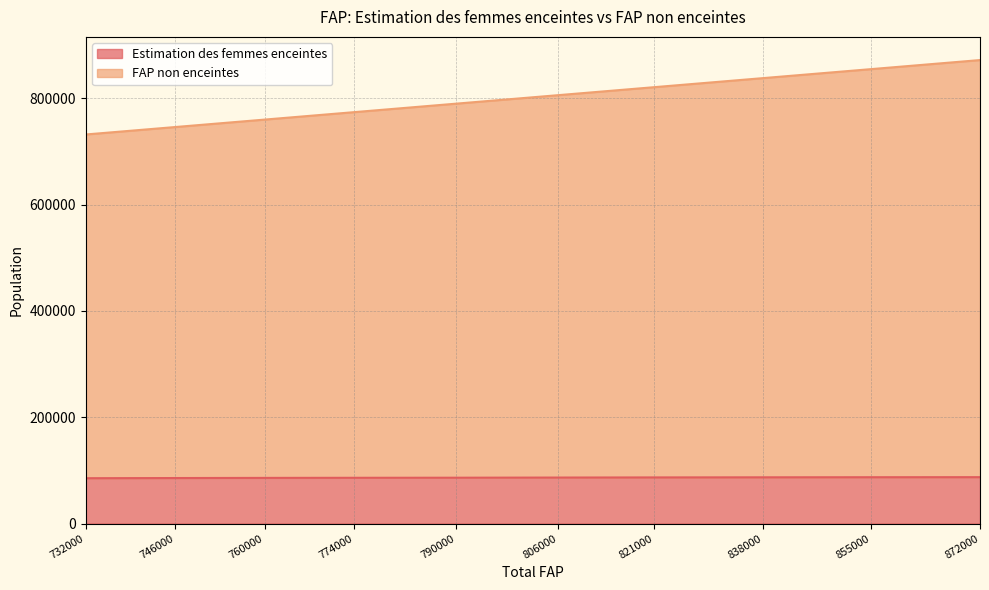

Between 760000 and 872000, which series saw the biggest shift?

FAP non enceintes